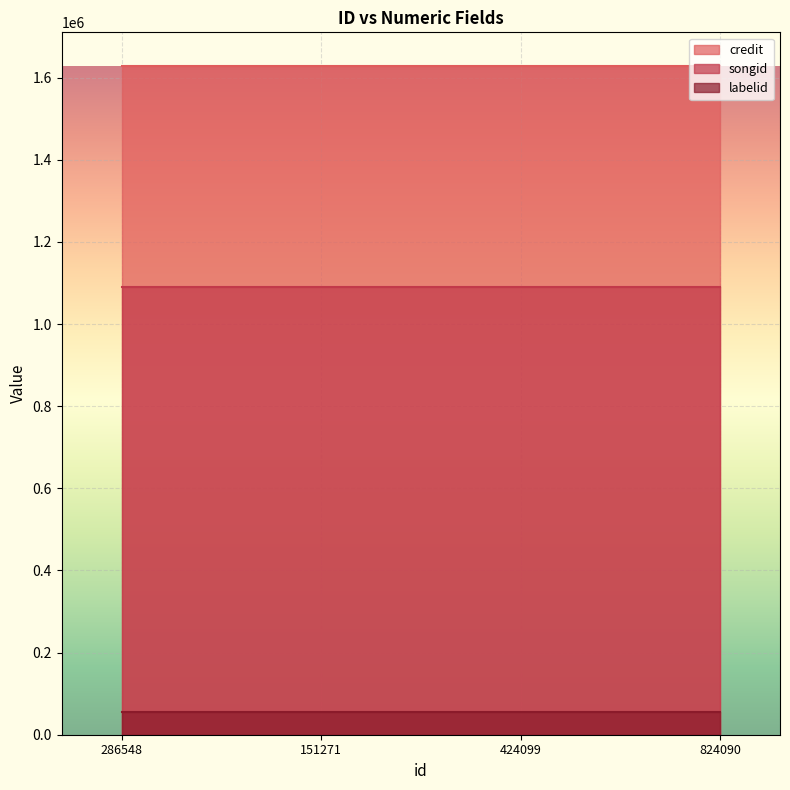

How many lines are shown in the chart?

3